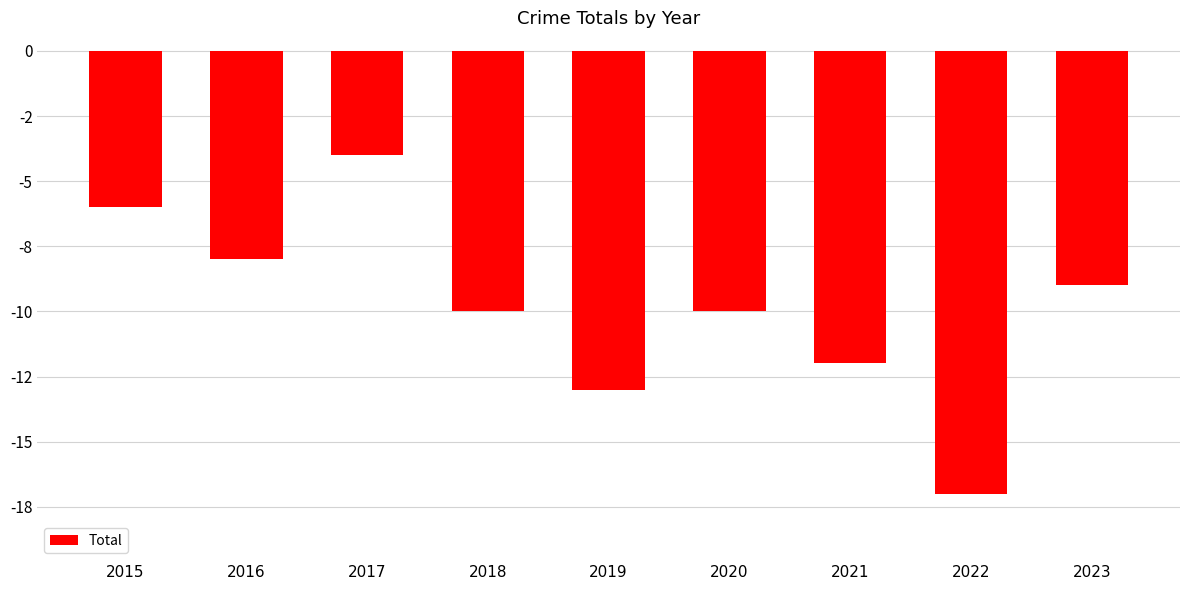

Does the chart contain any negative values?

Yes